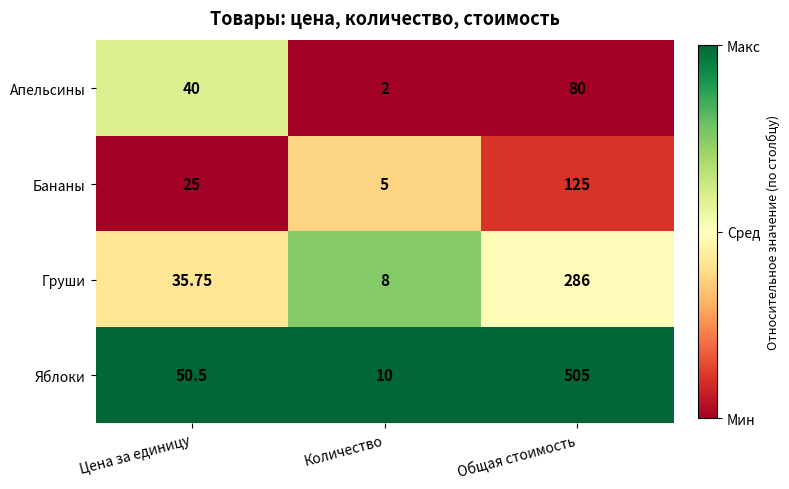

Count the number of categories in the chart.

3